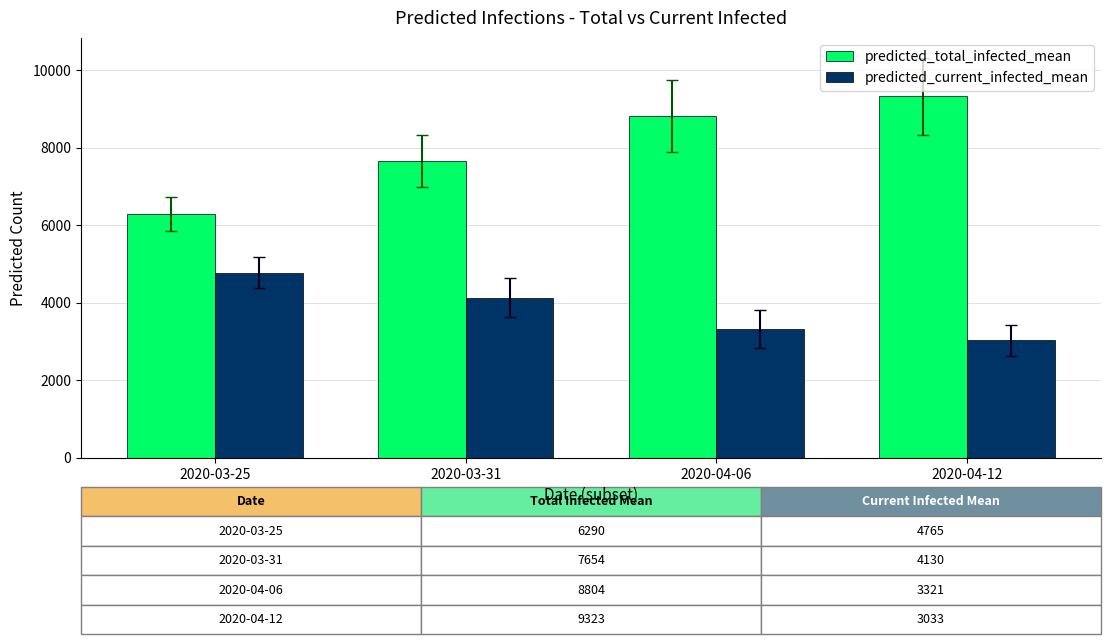

What is the sum of all predicted_total_infected_mean values?

32071